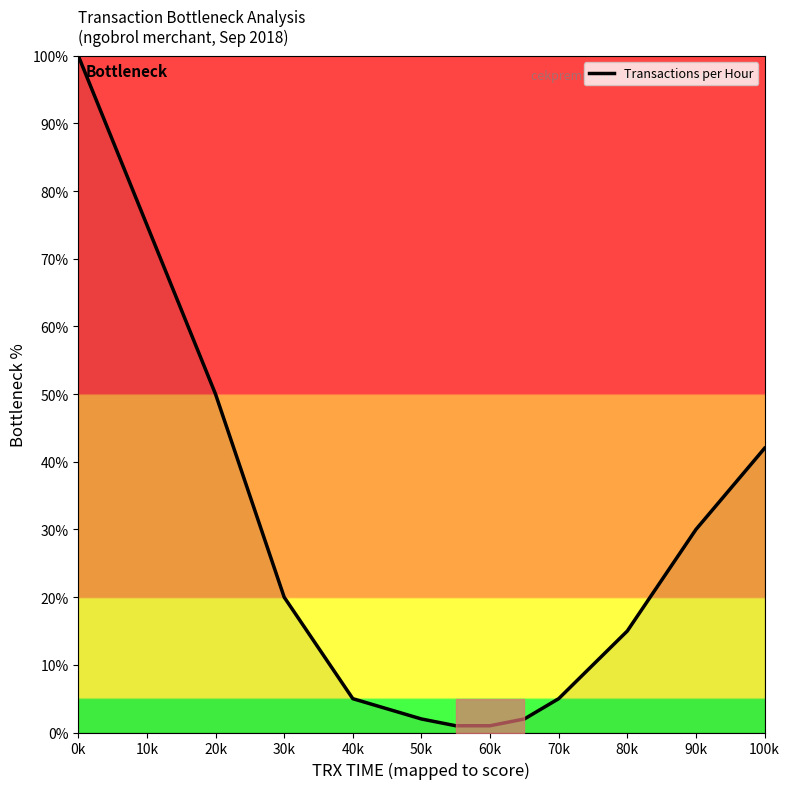

What is the difference between the maximum and minimum values?

99